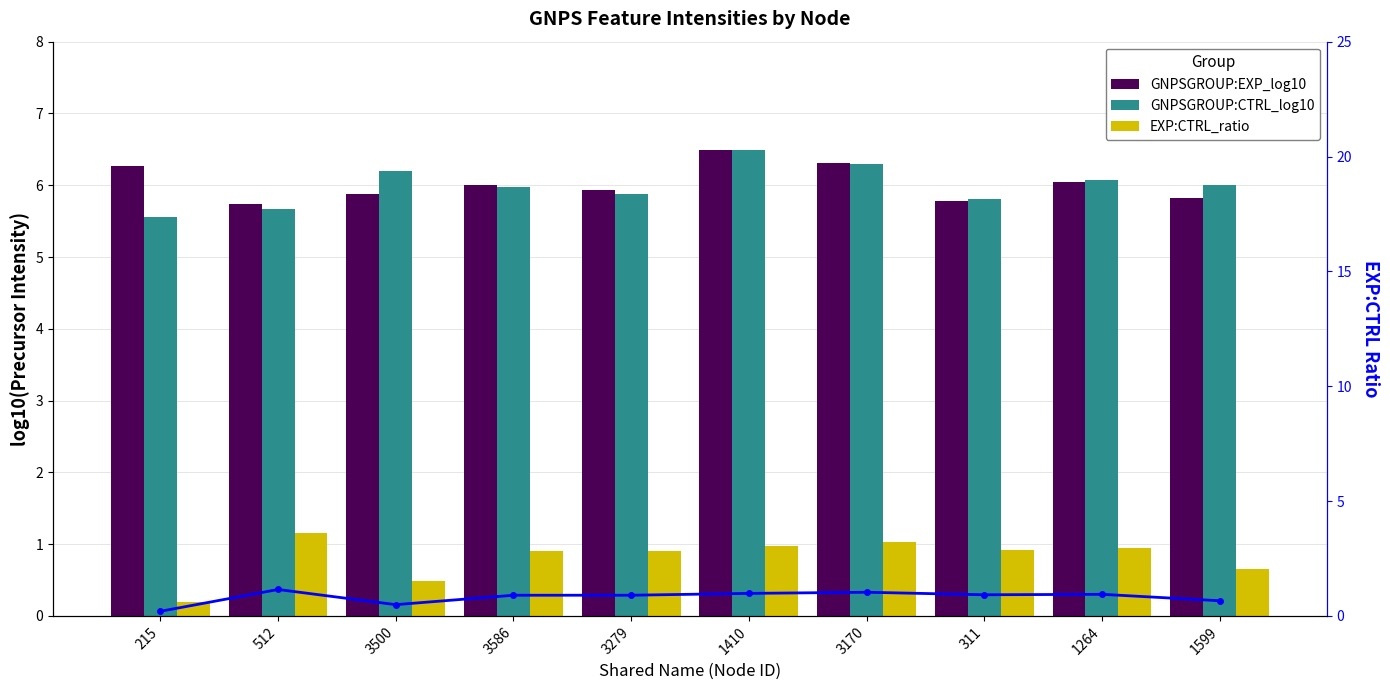

Count the number of categories in the chart.

10